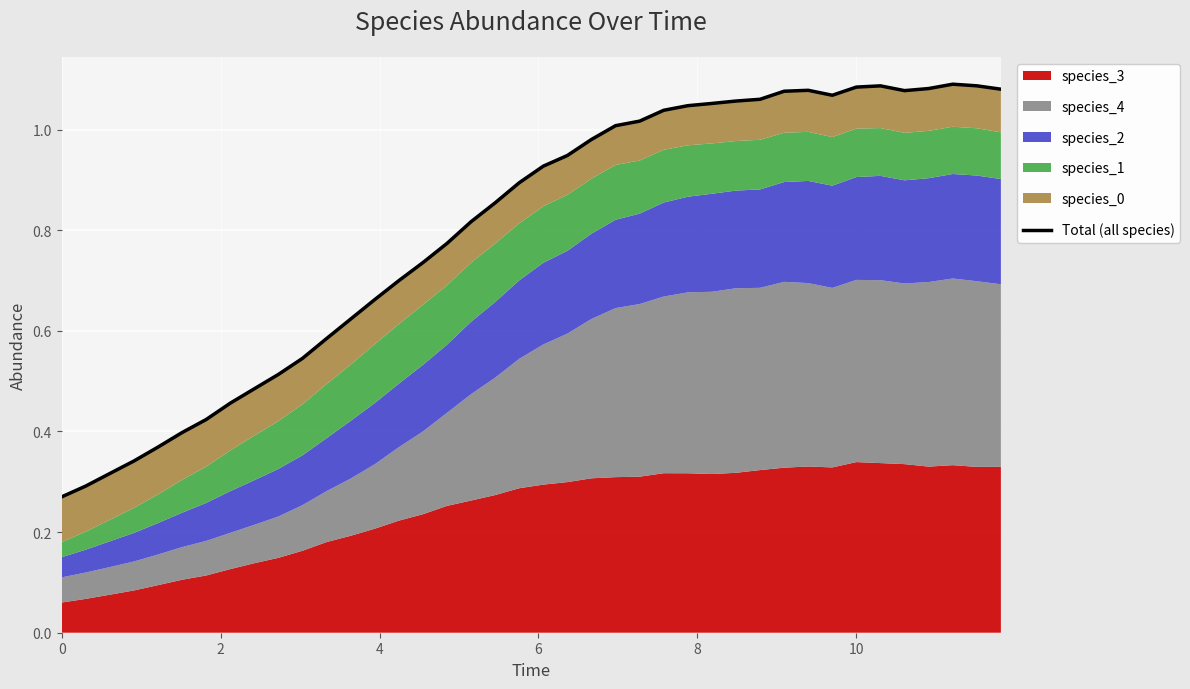

What is the value of the 20th point from the left?

0.9